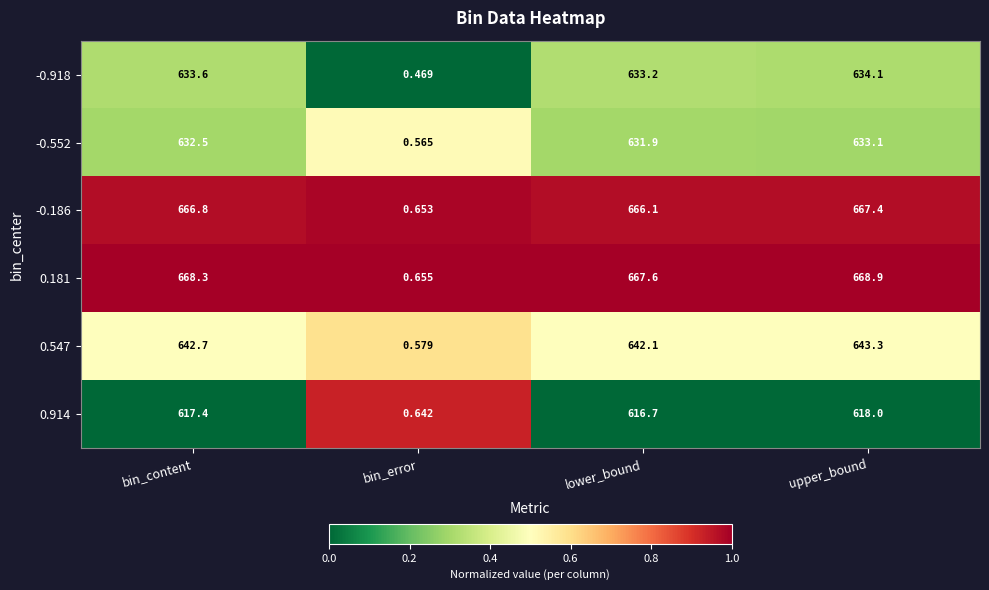

How many series are shown in this chart?

6